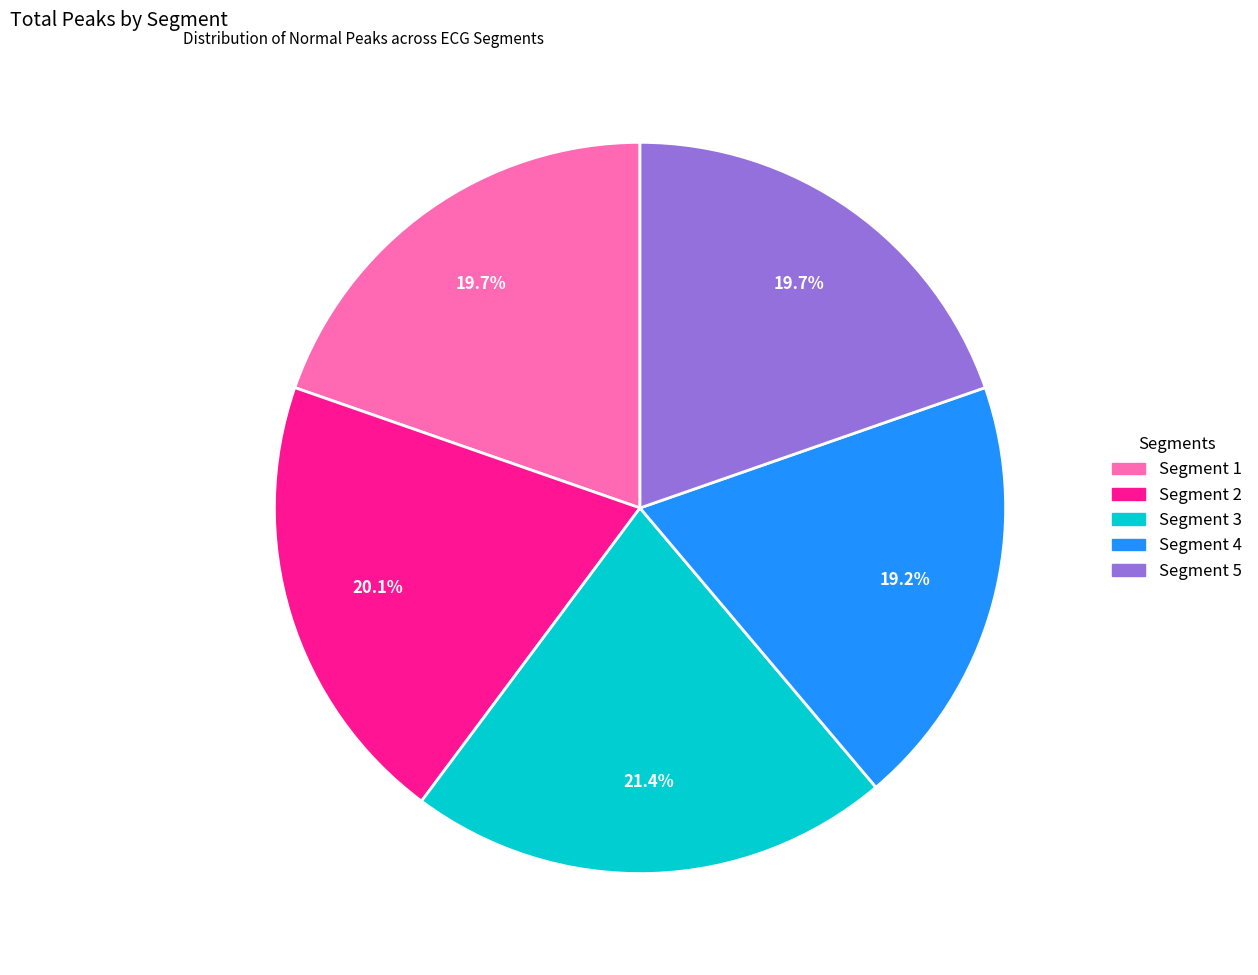

Is there any slice that represents more than half of the pie?

No